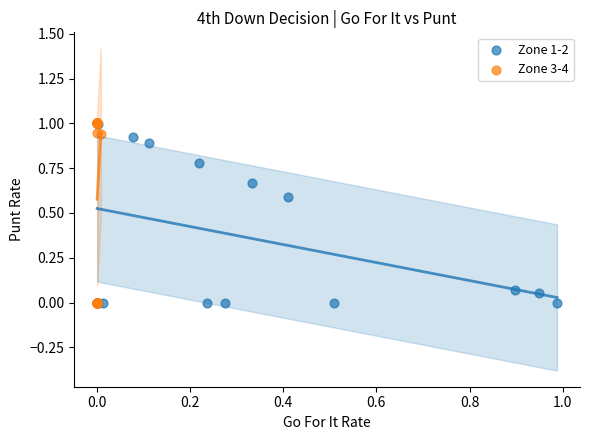

What are all the series names shown in the legend?

Zone 1-2, Zone 3-4